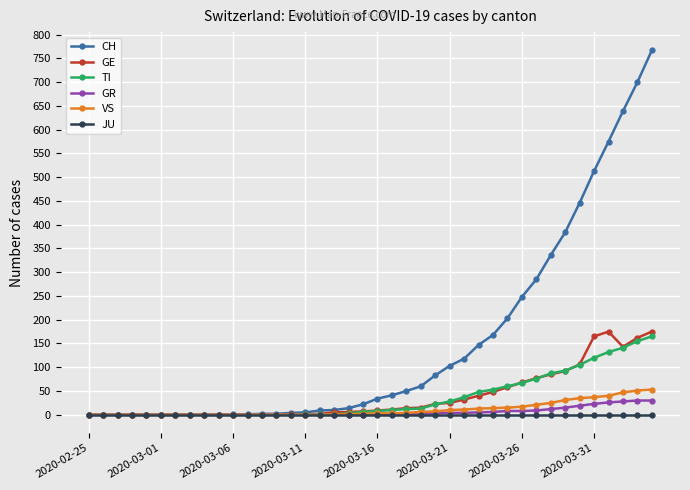

Which series has the widest spread of values?

CH